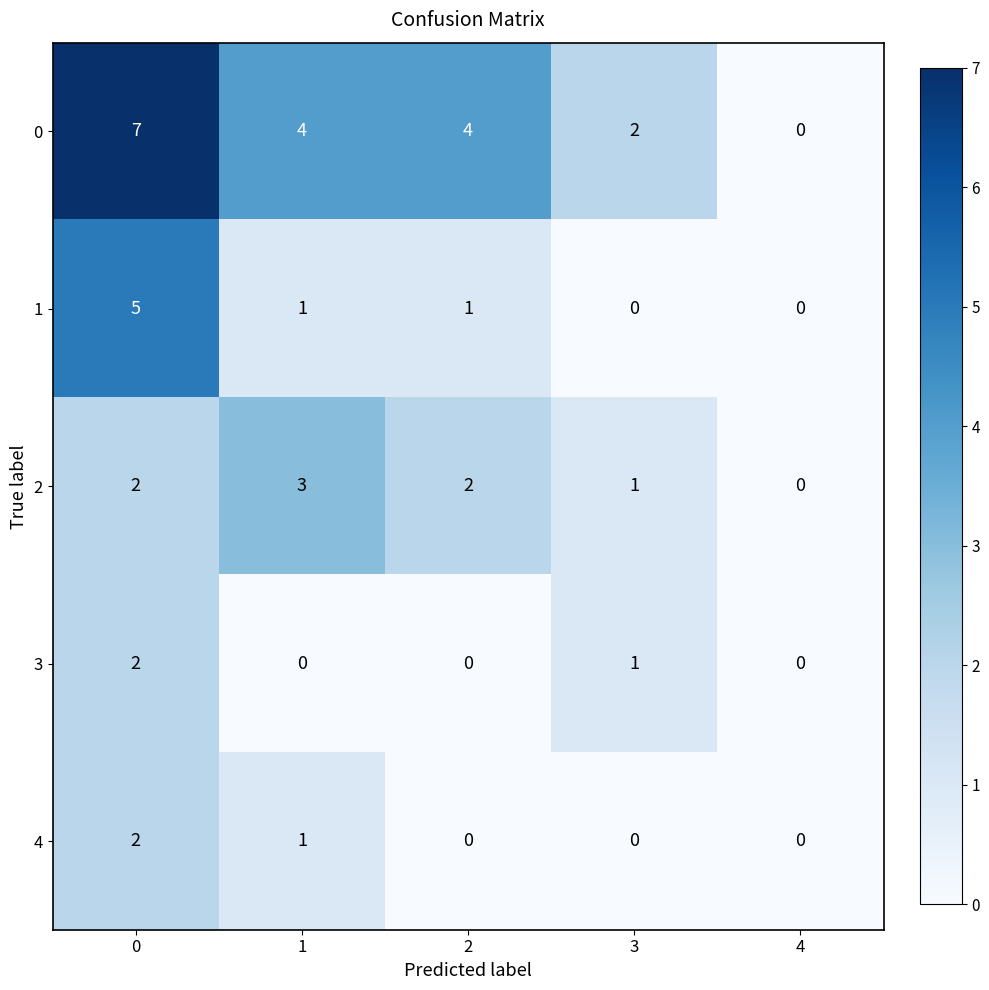

What is the sum of the 0 values at 1 and 2?

8